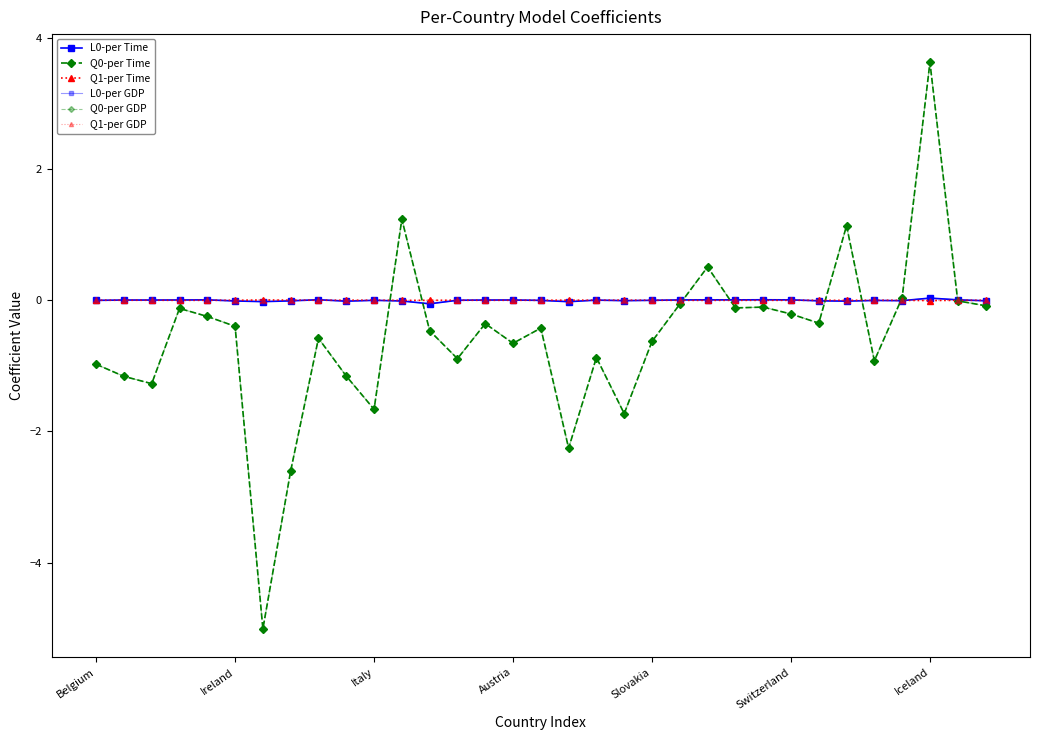

Does the chart have visible grid lines?

No